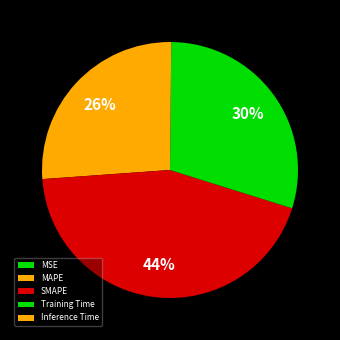

Between MSE and Inference Time, which is larger?

Inference Time